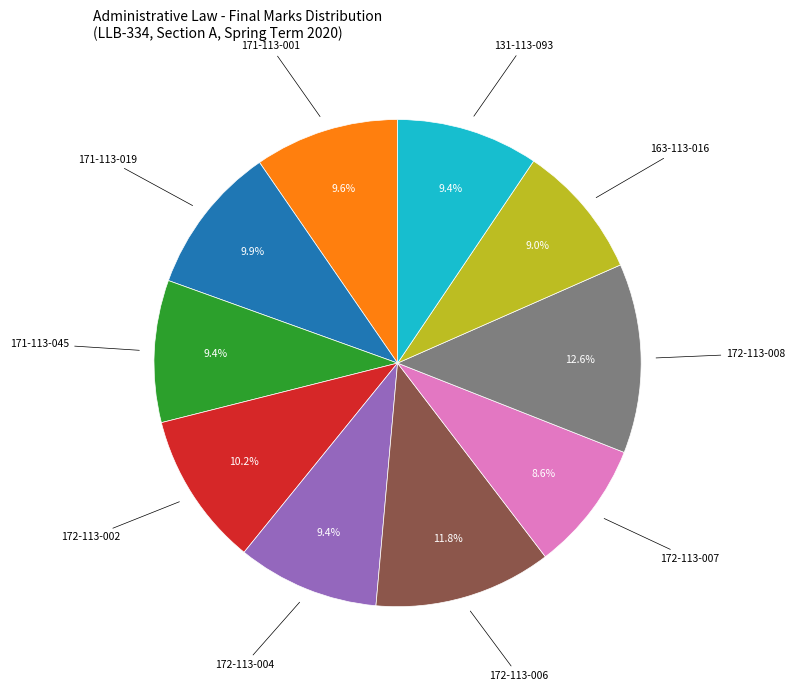

To the nearest percent, what percentage of the pie is 172-113-002?

10%